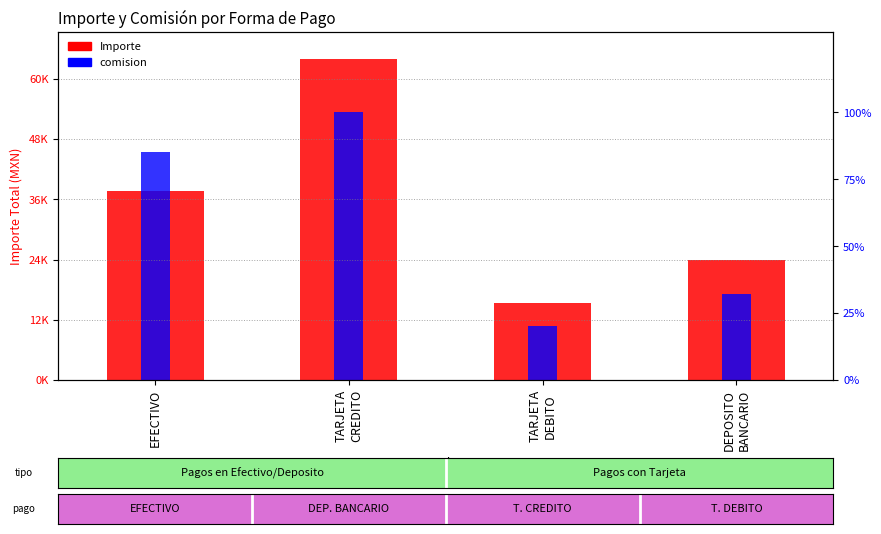

Where does the comision series first go above 85?

EFECTIVO